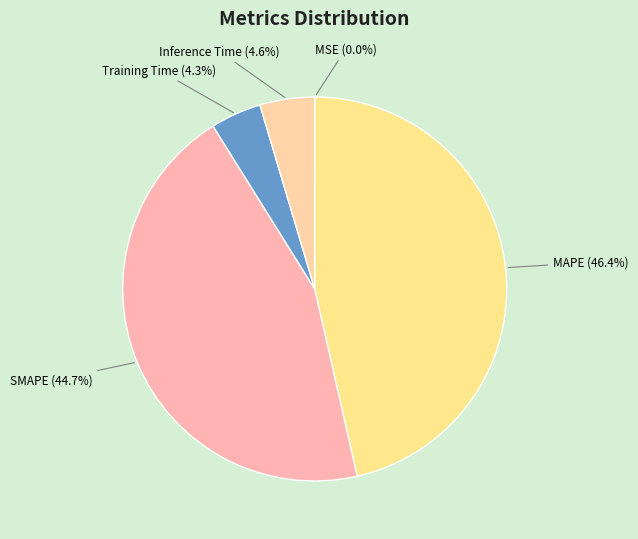

Which has a higher value, Training Time or SMAPE?

SMAPE